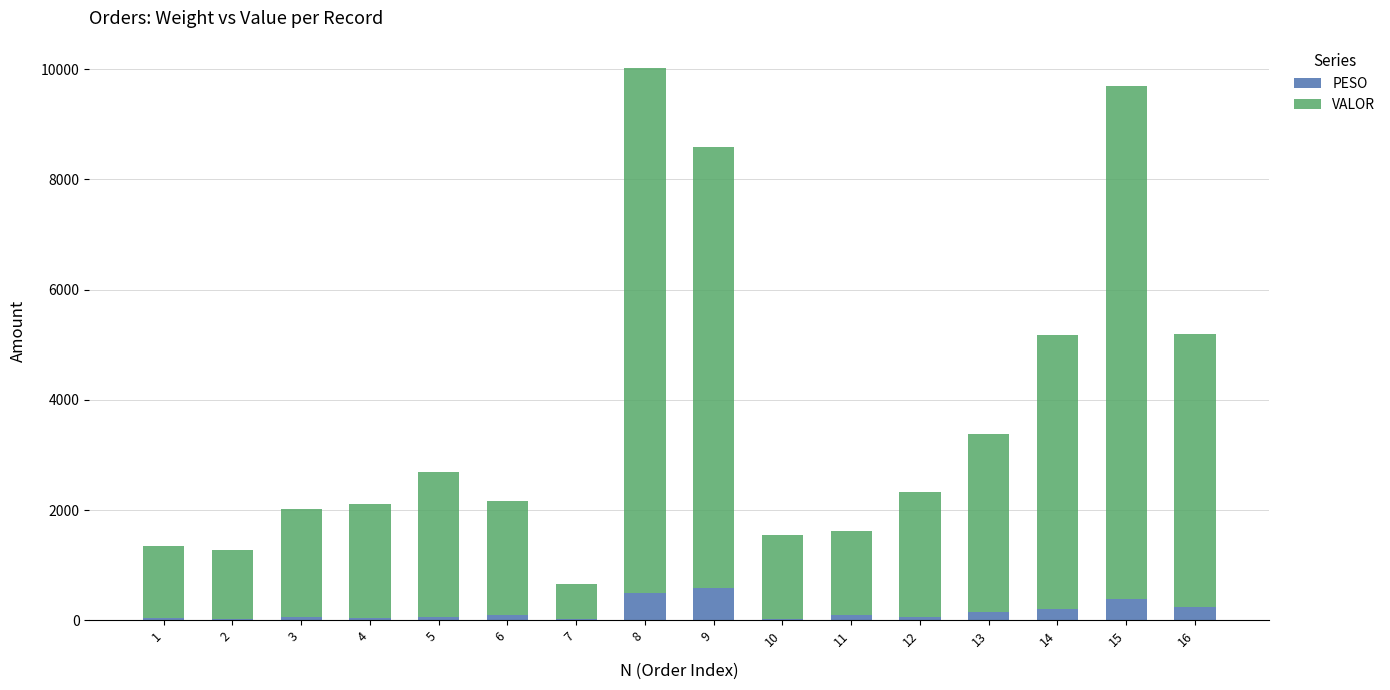

What is the highest value of the PESO series?

577.4